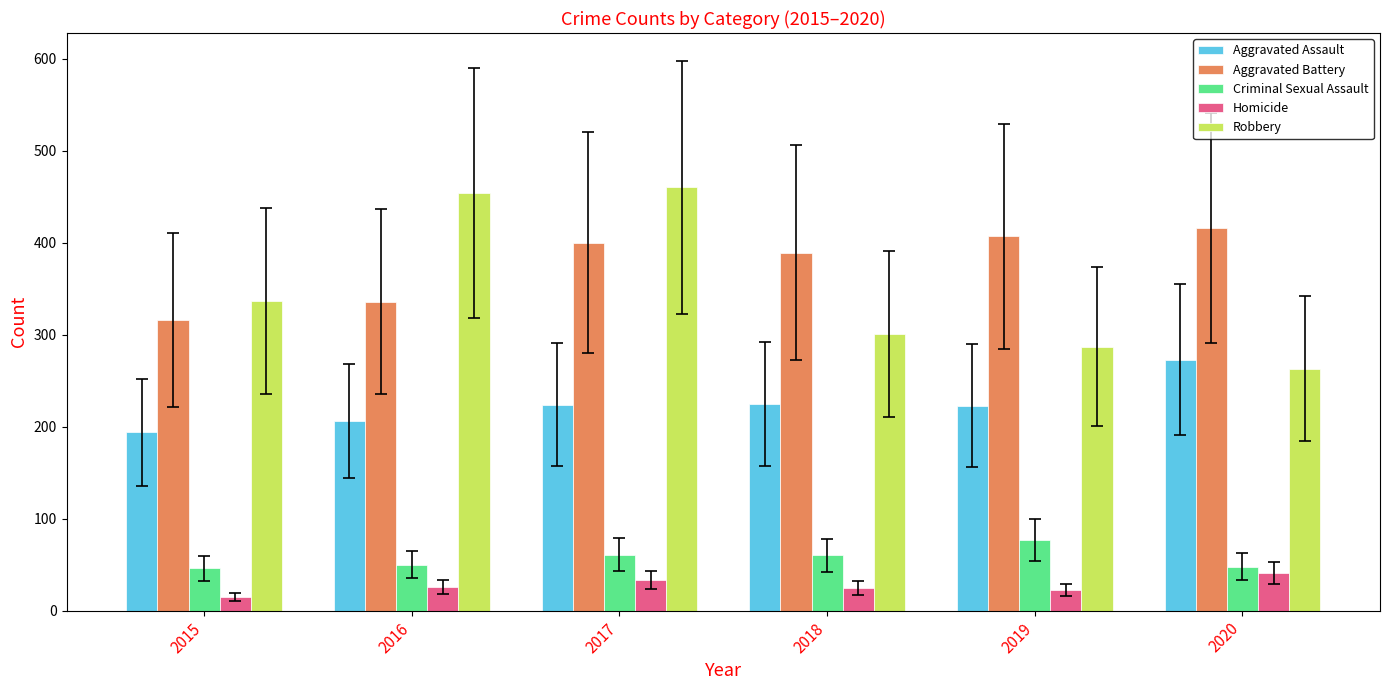

Which series has the widest spread of values?

Robbery